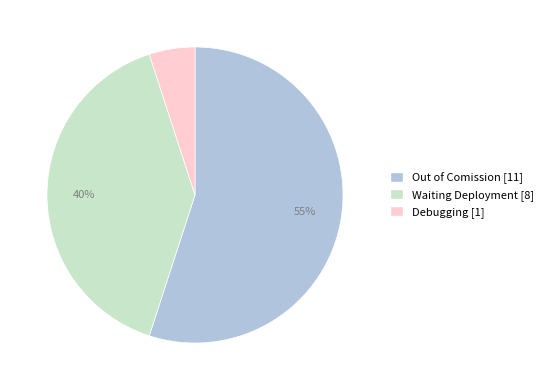

Between Debugging and Waiting Deployment, which is larger?

Waiting Deployment